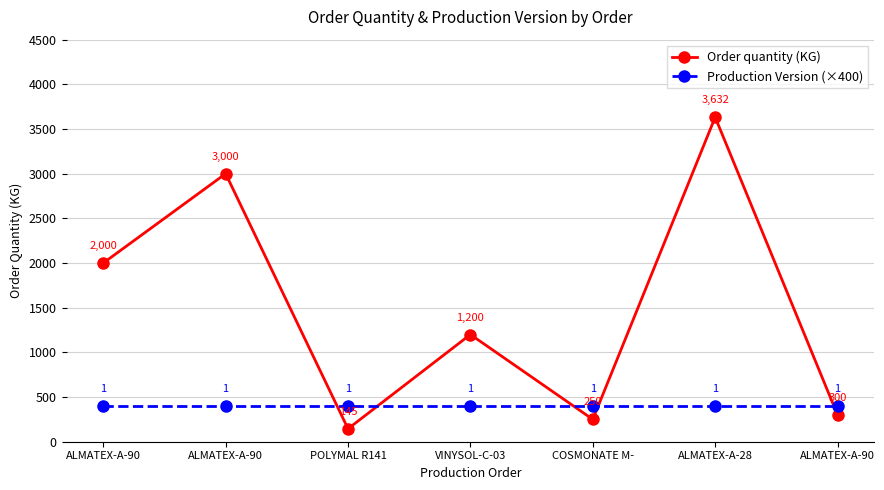

Count the number of categories in the chart.

7